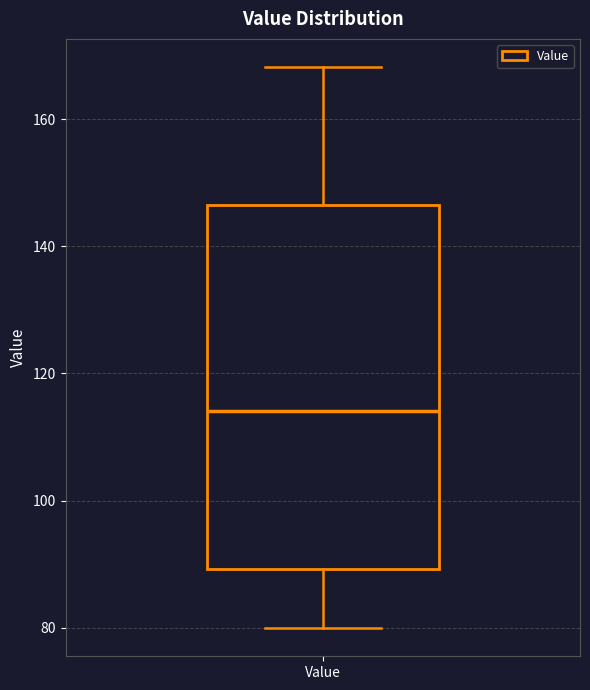

Transcribe this box plot: give where the median line is, the range the box spans, and where the two whiskers end, as read against the y-axis. The values are not printed on the chart, so give them approximately, as read against the axis.

median 114, box 90 to 146, whiskers 80 to 168